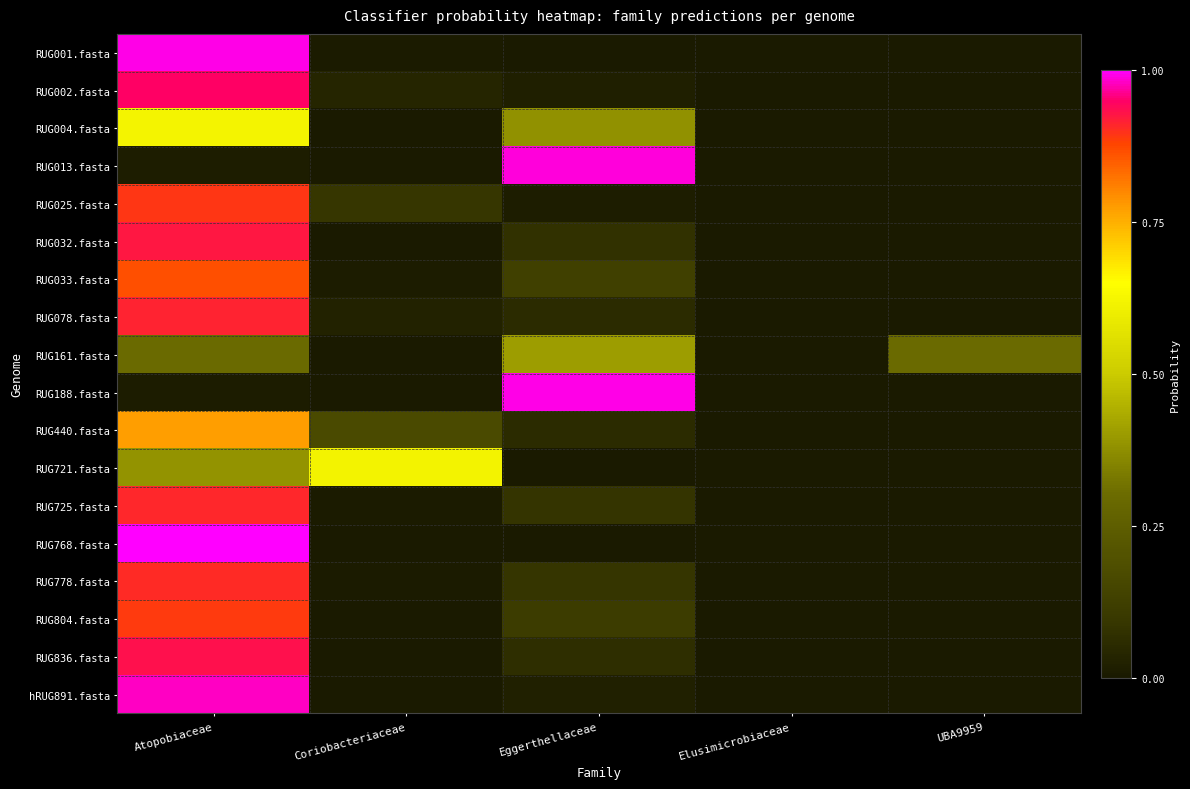

Reading right to left, list all the values displayed in this chart.

RUG001.fasta: UBA9959=0.0	Elusimicrobiaceae=0.0	Eggerthellaceae=0.0	Coriobacteriaceae=0.0	Atopobiaceae=1.0
RUG002.fasta: UBA9959=0.0	Elusimicrobiaceae=0.0	Eggerthellaceae=0.0	Coriobacteriaceae=0.0	Atopobiaceae=0.9
RUG004.fasta: UBA9959=0.0	Elusimicrobiaceae=0.0	Eggerthellaceae=0.4	Coriobacteriaceae=0.0	Atopobiaceae=0.6
RUG013.fasta: UBA9959=0.0	Elusimicrobiaceae=0.0	Eggerthellaceae=1.0	Coriobacteriaceae=0.0	Atopobiaceae=0.0
RUG025.fasta: UBA9959=0.0	Elusimicrobiaceae=0.0	Eggerthellaceae=0.0	Coriobacteriaceae=0.1	Atopobiaceae=0.9
RUG032.fasta: UBA9959=0.0	Elusimicrobiaceae=0.0	Eggerthellaceae=0.1	Coriobacteriaceae=0.0	Atopobiaceae=0.9
RUG033.fasta: UBA9959=0.0	Elusimicrobiaceae=0.0	Eggerthellaceae=0.1	Coriobacteriaceae=0.0	Atopobiaceae=0.9
RUG078.fasta: UBA9959=0.0	Elusimicrobiaceae=0.0	Eggerthellaceae=0.1	Coriobacteriaceae=0.0	Atopobiaceae=0.9
RUG161.fasta: UBA9959=0.3	Elusimicrobiaceae=0.0	Eggerthellaceae=0.4	Coriobacteriaceae=0.0	Atopobiaceae=0.3
RUG188.fasta: UBA9959=0.0	Elusimicrobiaceae=0.0	Eggerthellaceae=1.0	Coriobacteriaceae=0.0	Atopobiaceae=0.0
RUG440.fasta: UBA9959=0.0	Elusimicrobiaceae=0.0	Eggerthellaceae=0.1	Coriobacteriaceae=0.2	Atopobiaceae=0.8
RUG721.fasta: UBA9959=0.0	Elusimicrobiaceae=0.0	Eggerthellaceae=0.0	Coriobacteriaceae=0.6	Atopobiaceae=0.4
RUG725.fasta: UBA9959=0.0	Elusimicrobiaceae=0.0	Eggerthellaceae=0.1	Coriobacteriaceae=0.0	Atopobiaceae=0.9
RUG768.fasta: UBA9959=0.0	Elusimicrobiaceae=0.0	Eggerthellaceae=0.0	Coriobacteriaceae=0.0	Atopobiaceae=1.0
RUG778.fasta: UBA9959=0.0	Elusimicrobiaceae=0.0	Eggerthellaceae=0.1	Coriobacteriaceae=0.0	Atopobiaceae=0.9
RUG804.fasta: UBA9959=0.0	Elusimicrobiaceae=0.0	Eggerthellaceae=0.1	Coriobacteriaceae=0.0	Atopobiaceae=0.9
RUG836.fasta: UBA9959=0.0	Elusimicrobiaceae=0.0	Eggerthellaceae=0.1	Coriobacteriaceae=0.0	Atopobiaceae=0.9
hRUG891.fasta: UBA9959=0.0	Elusimicrobiaceae=0.0	Eggerthellaceae=0.0	Coriobacteriaceae=0.0	Atopobiaceae=1.0